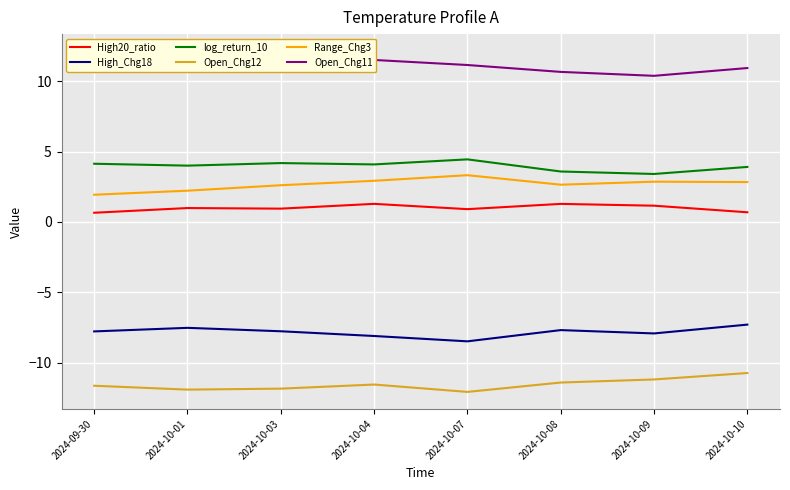

Is it true that High20_ratio equals 1.7 at 2024-10-03?

False